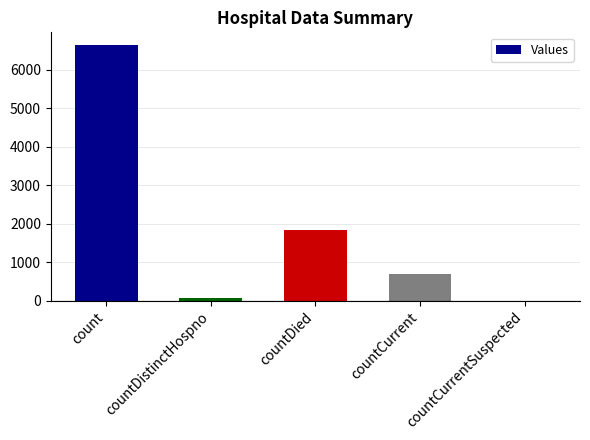

True or false: the data shows 1823 at countDied.

True